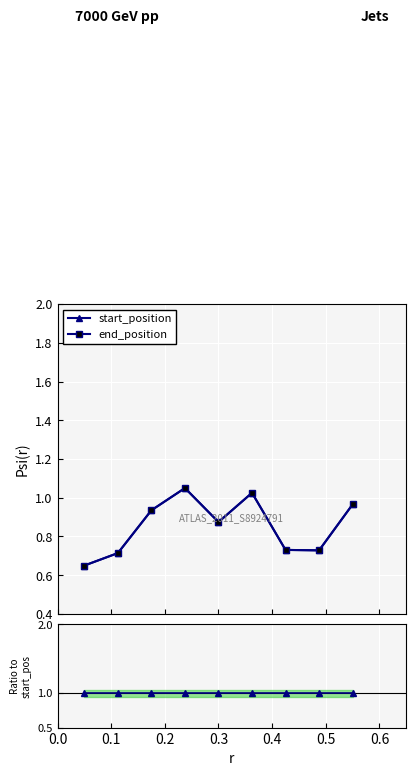

Is the value of end_position at 0.3 greater than the value of start_position at 0.5?

Yes